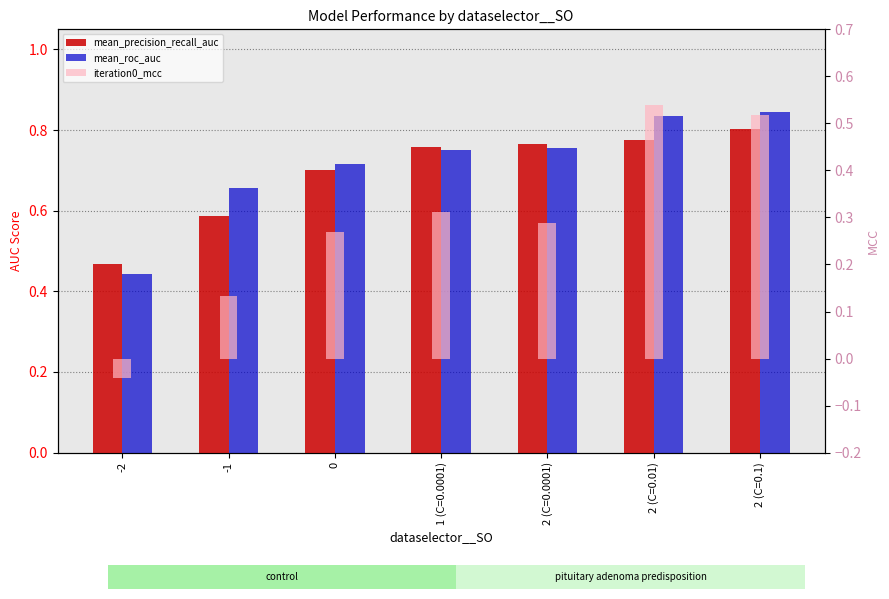

What is the difference between the highest and lowest values at 1 (C=0.0001)?

0.4